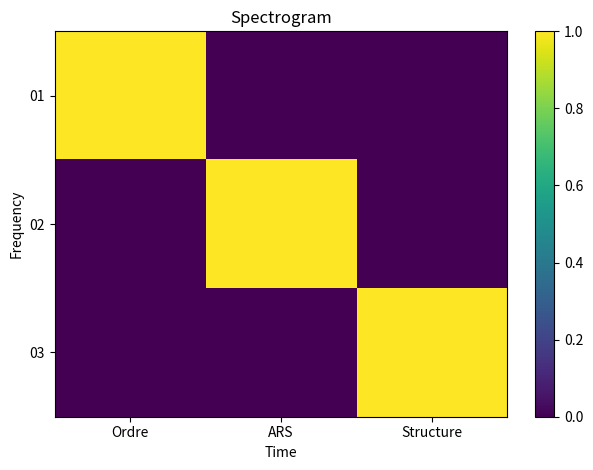

Reading left to right, transcribe all the data shown in this chart.

01: Ordre=1	ARS=0	Structure=0
02: Ordre=0	ARS=1	Structure=0
03: Ordre=0	ARS=0	Structure=1